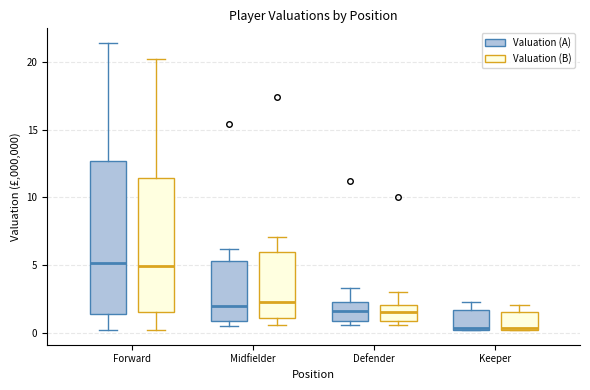

Reading left to right, read every box against the y-axis: the position of its median line, the range the box covers, and the ends of its whiskers. The values are not printed on the chart, so give them approximately, as read against the axis.

Forward (Valuation (A)): median 5.0, box 1.5 to 12.5, whiskers 0.0 to 21.5
Forward (Valuation (B)): median 5.0, box 1.5 to 11.5, whiskers 0.0 to 20.0
Midfielder (Valuation (A)): median 2.0, box 1.0 to 5.5, whiskers 0.5 to 6.0
Midfielder (Valuation (B)): median 2.5, box 1.0 to 6.0, whiskers 0.5 to 7.0
Defender (Valuation (A)): median 1.5, box 1.0 to 2.5, whiskers 0.5 to 3.5
Defender (Valuation (B)): median 1.5, box 1.0 to 2.0, whiskers 0.5 to 3.0
Keeper (Valuation (A)): median 0.5, box 0.0 to 1.5, whiskers 0.0 to 2.5
Keeper (Valuation (B)): median 0.5, box 0.0 to 1.5, whiskers 0.0 to 2.0